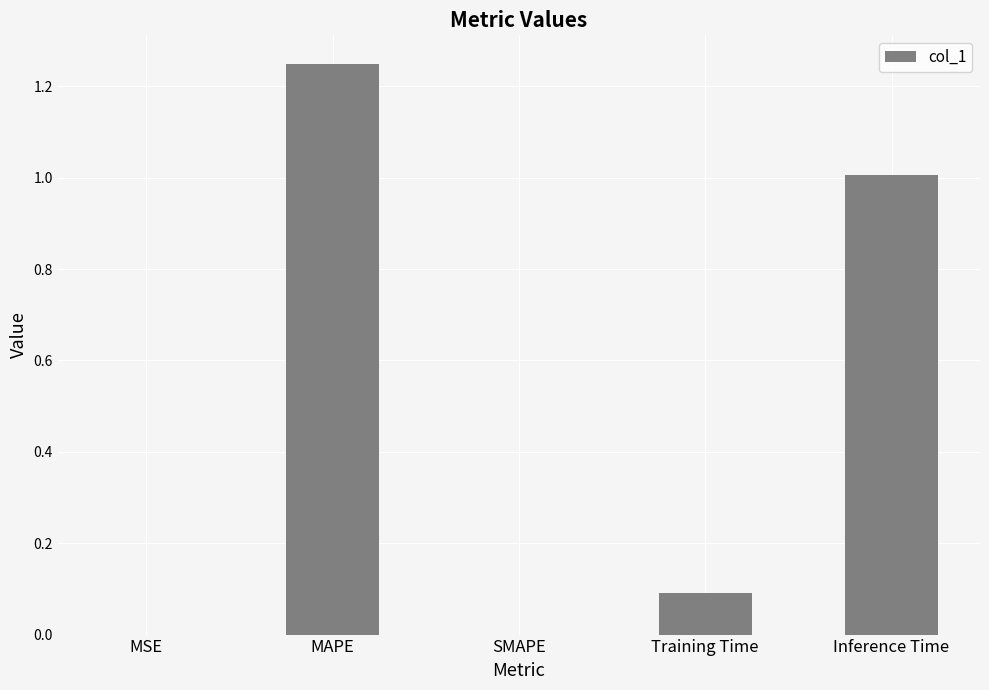

Which label corresponds to the largest value in the chart?

MAPE